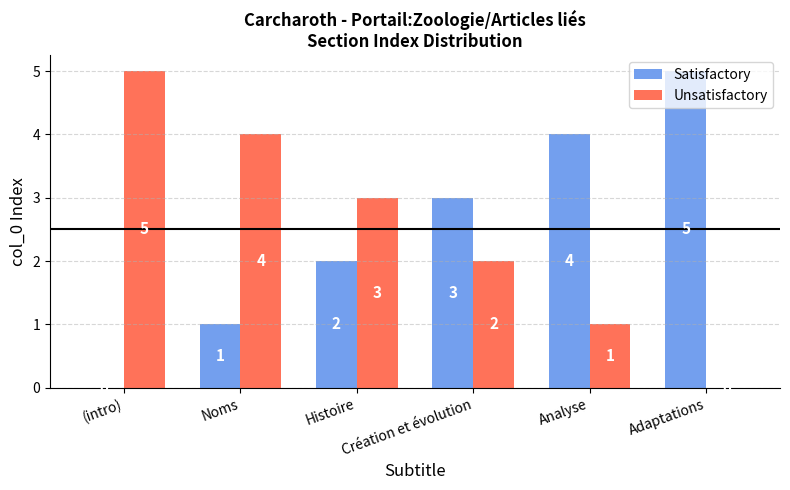

Reading right to left, what are all the values shown in this chart?

Satisfactory: Adaptations=5	Analyse=4	Création et évolution=3	Histoire=2	Noms=1	(intro)=0
Unsatisfactory: Adaptations=0	Analyse=1	Création et évolution=2	Histoire=3	Noms=4	(intro)=5